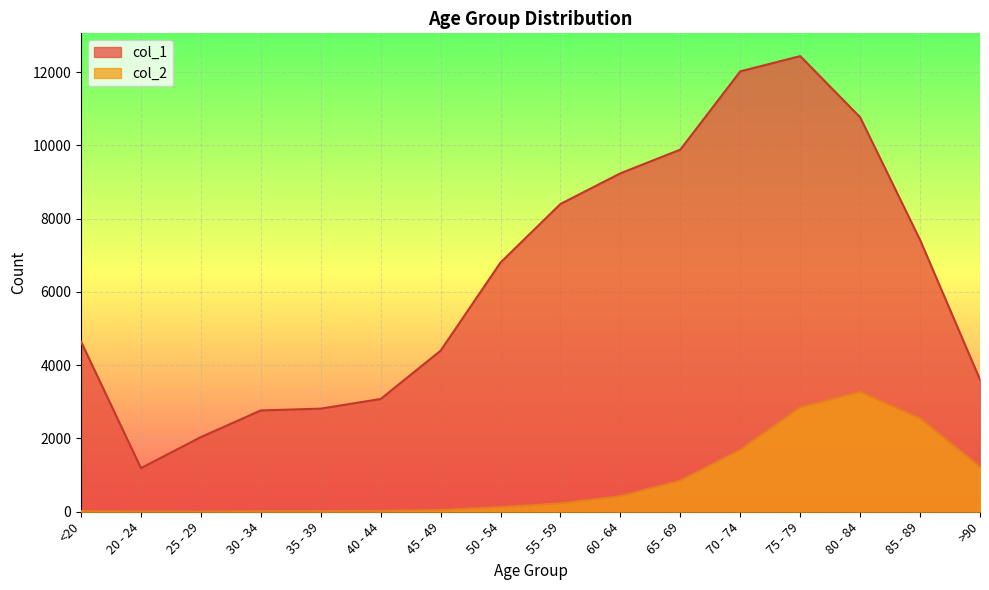

How many interior local peaks does the col_2 series have?

1